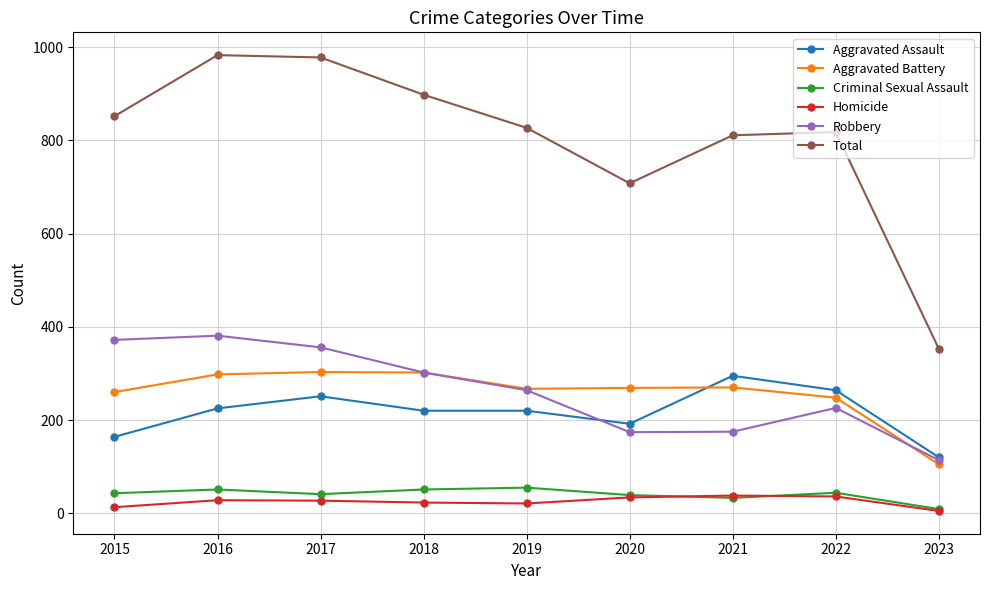

The Robbery series shows 283 at 2020. True or false?

False